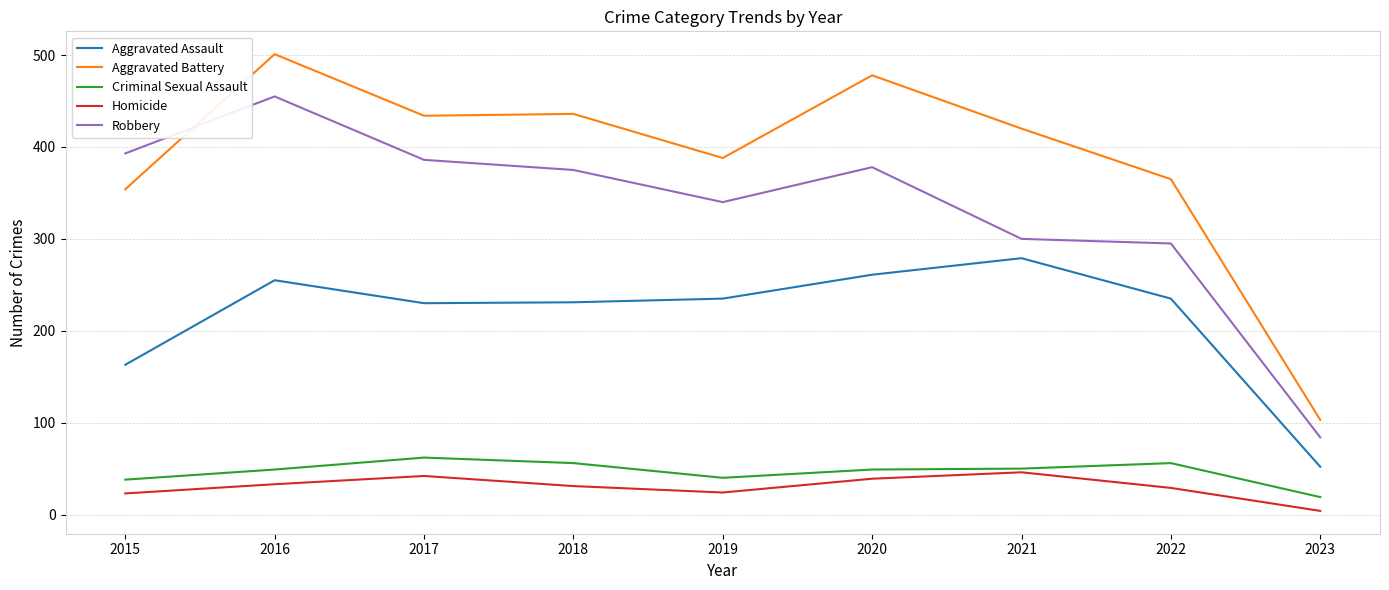

What is the difference between the maximum and minimum values in the Aggravated Battery series?

398